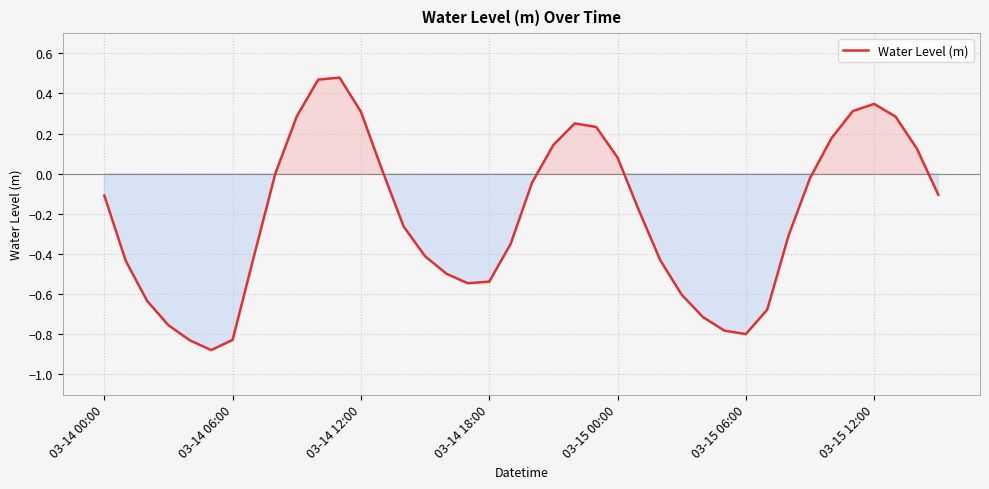

What is the difference between the maximum and minimum values?

1.4